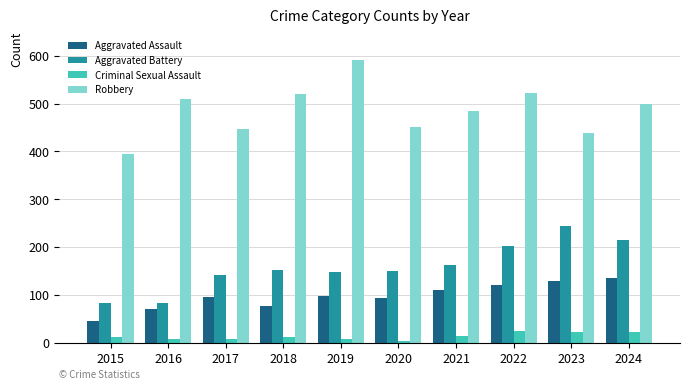

How many groups of bars are there?

10